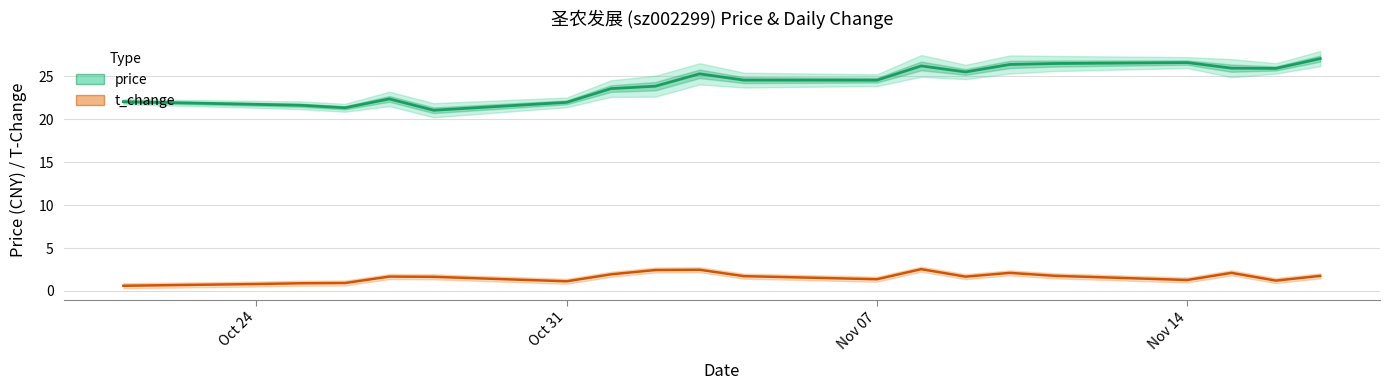

Is it true that price equals 6.7 at 4?

False